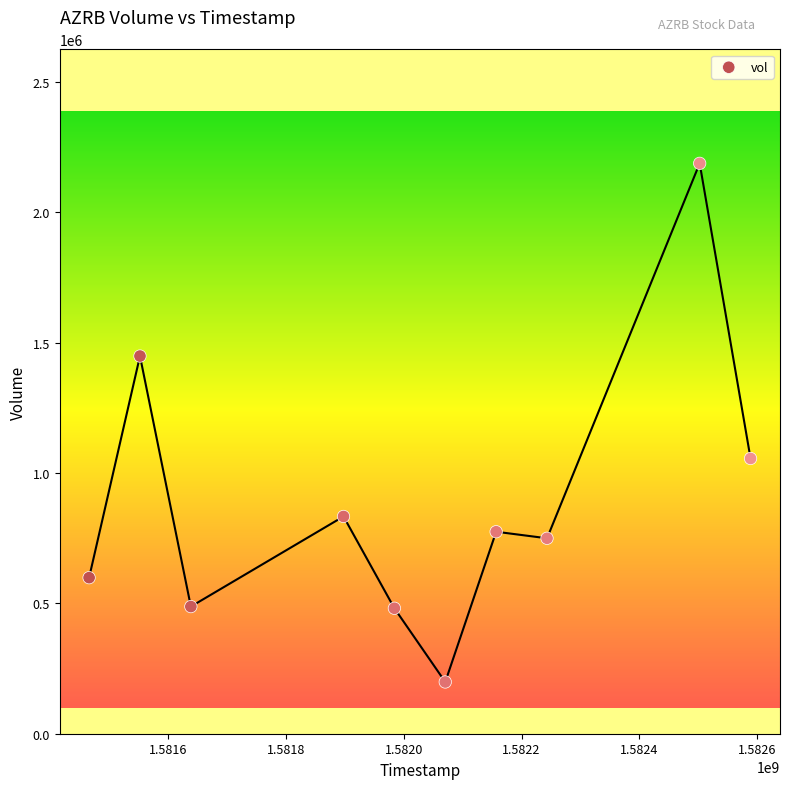

What Y value in the scatter plot is closest to 1193350?

1055900